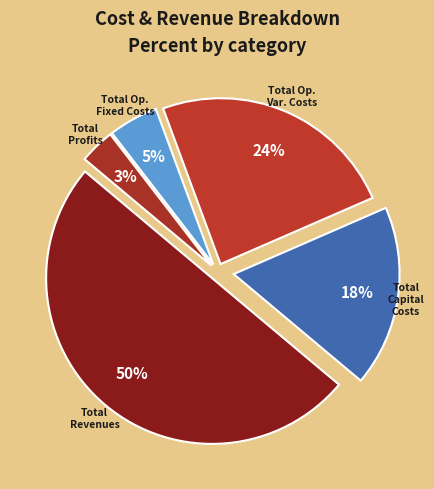

Which category has the biggest portion of the pie?

Total Revenues